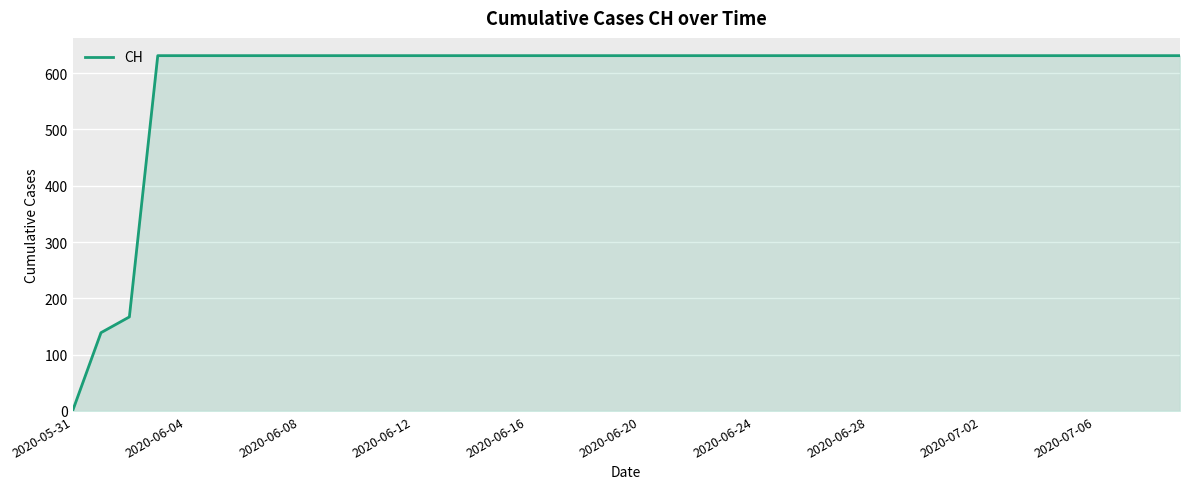

What is the difference between the maximum and minimum values?

631